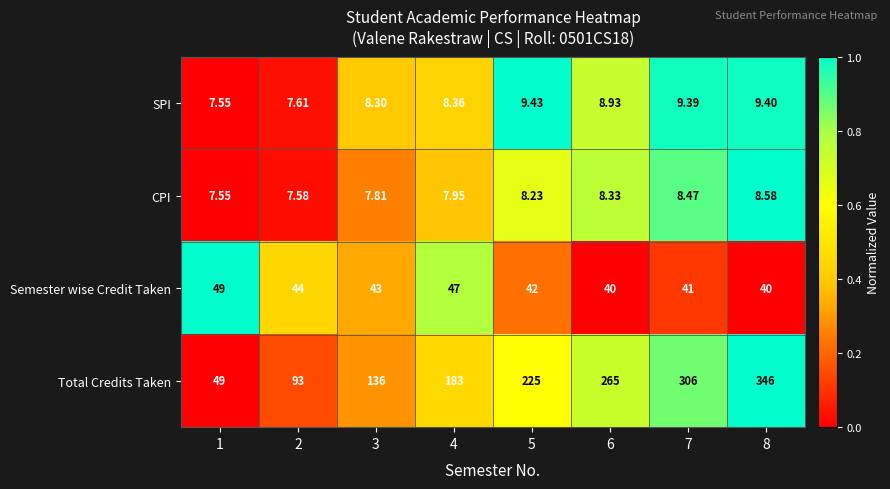

Which series has the largest range (max minus min)?

Total Credits Taken